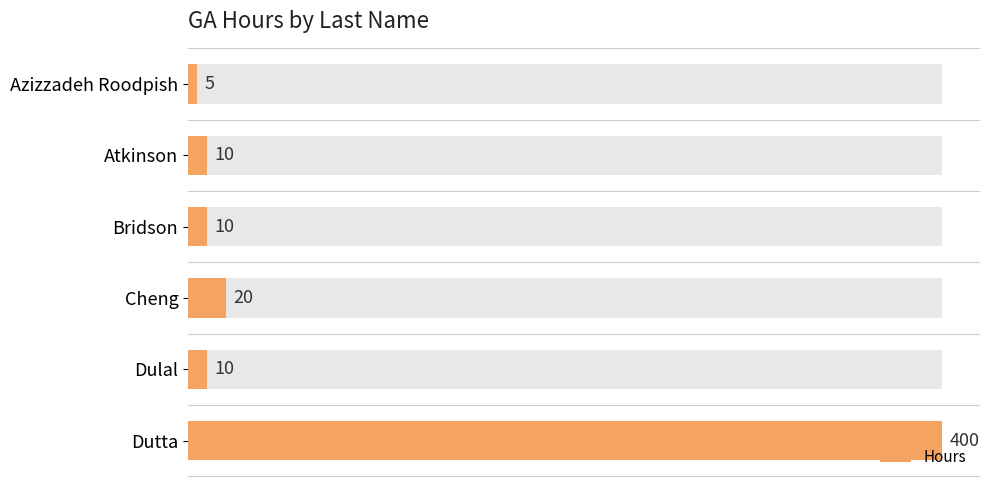

Reading left to right, transcribe all the data shown in this chart.

0=5	50=10	100=10	150=20	200=10	250=400